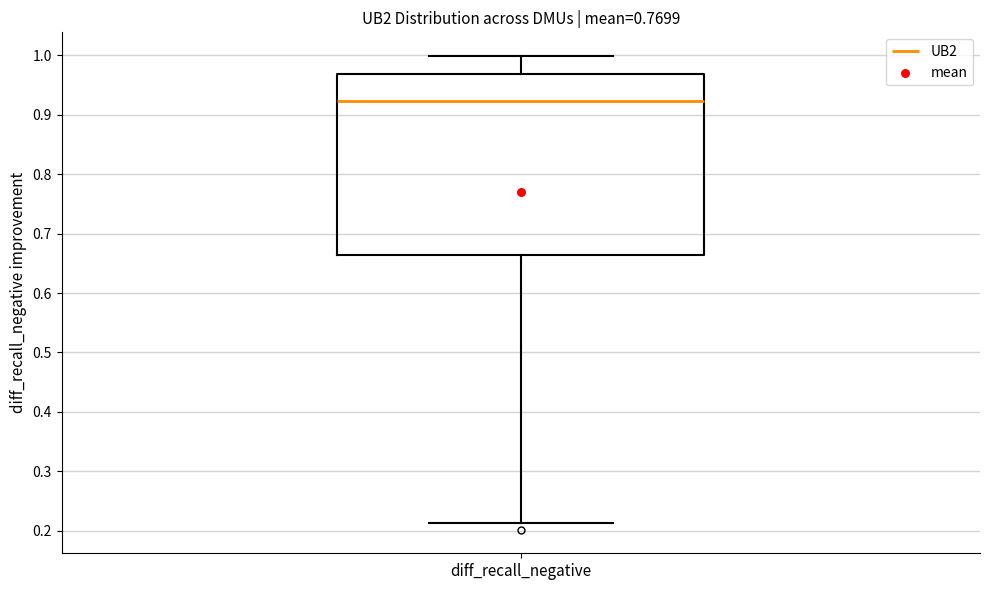

Read this box plot against the y-axis: the position of the median line, the range covered by the box, and the ends of both whiskers. The values are not printed on the chart, so give them approximately, as read against the axis.

median 0.92, box 0.66 to 0.97, whiskers 0.21 to 1.00